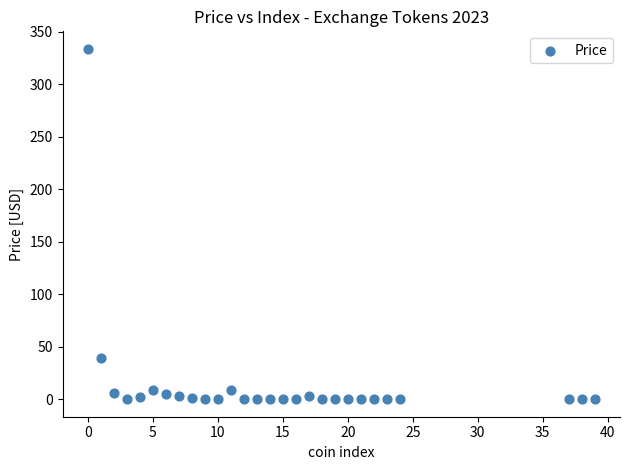

What Y value in the scatter plot is closest to 166?

39.5